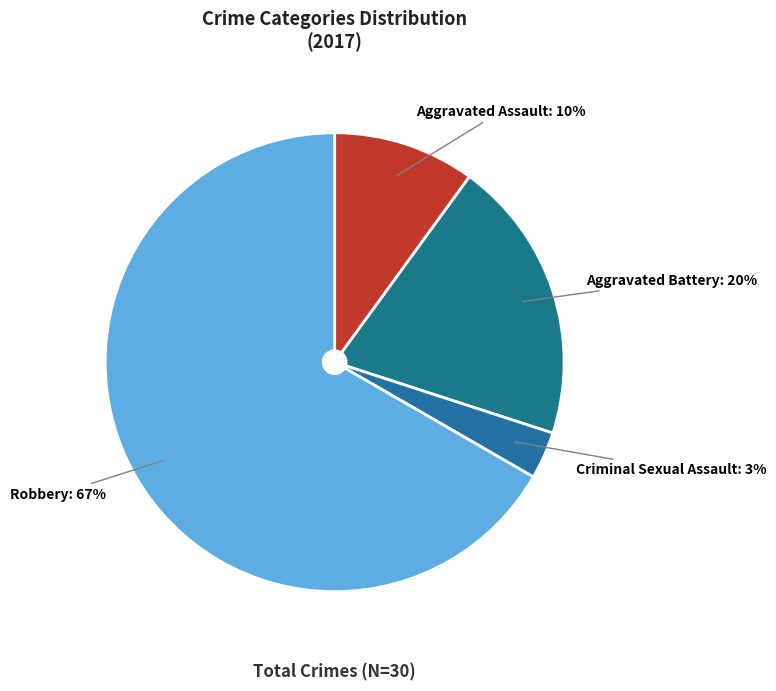

Rank the categories by value from highest to lowest.

Robbery, Aggravated Battery, Aggravated Assault, Criminal Sexual Assault